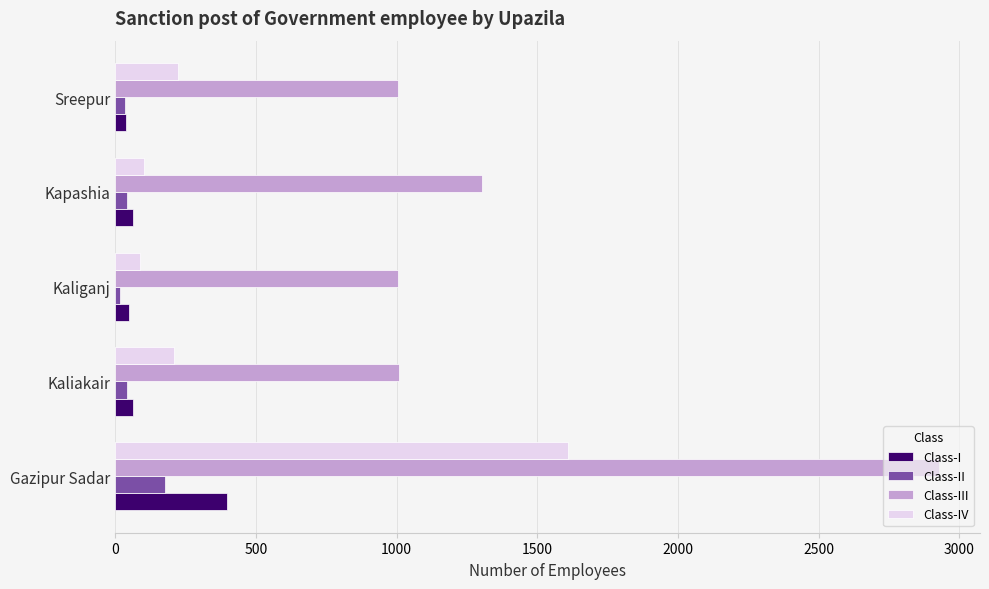

What is the lowest value of the Class-IV series?

89